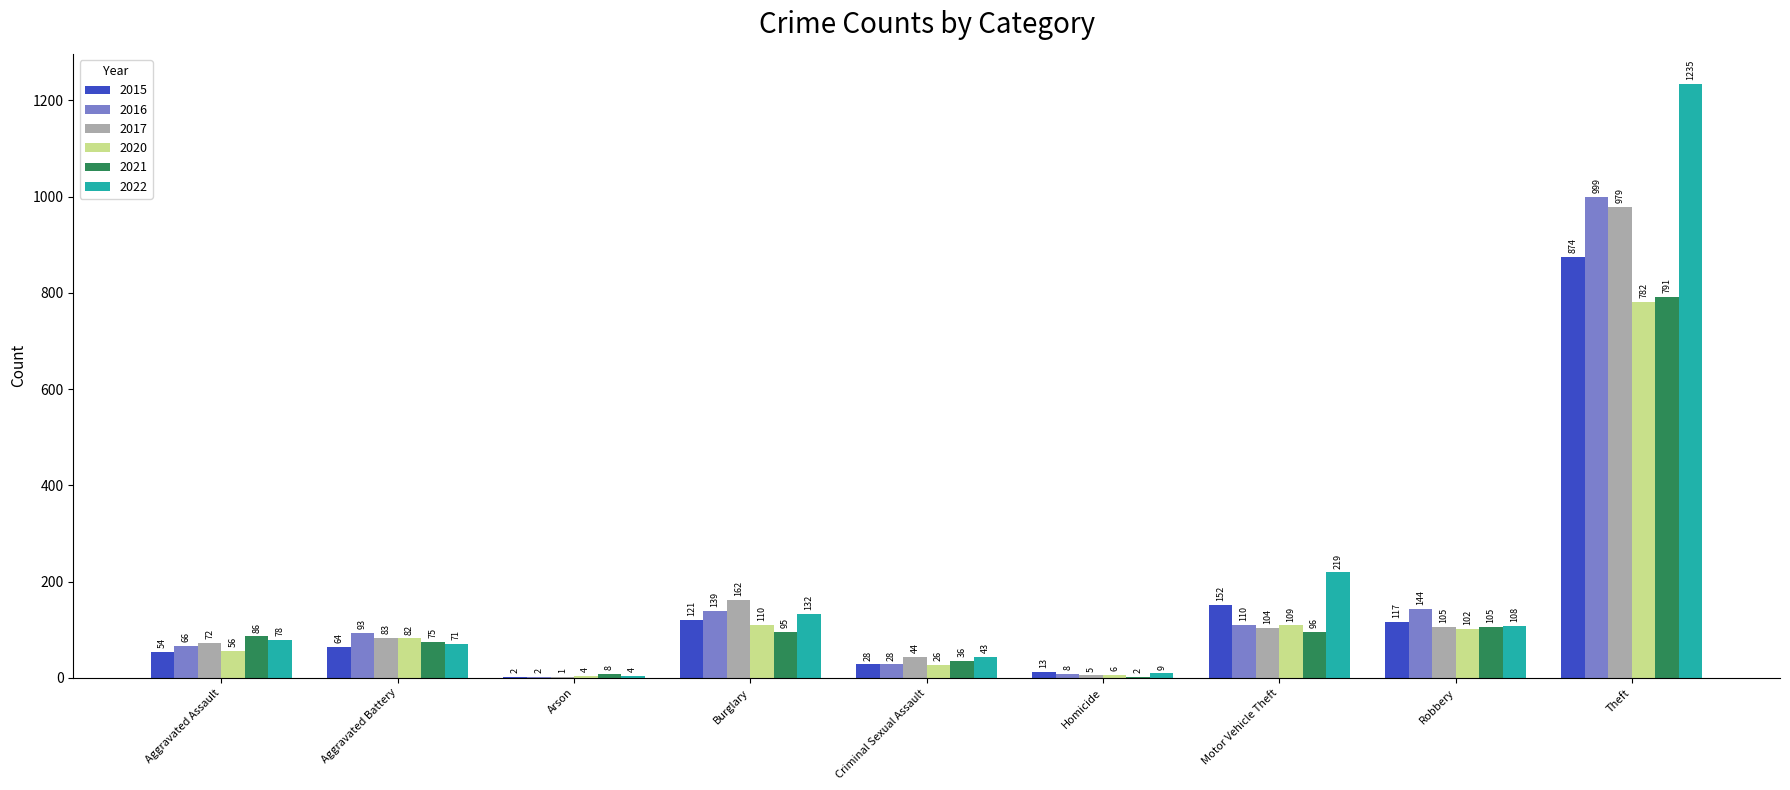

Count the number of categories in the chart.

9